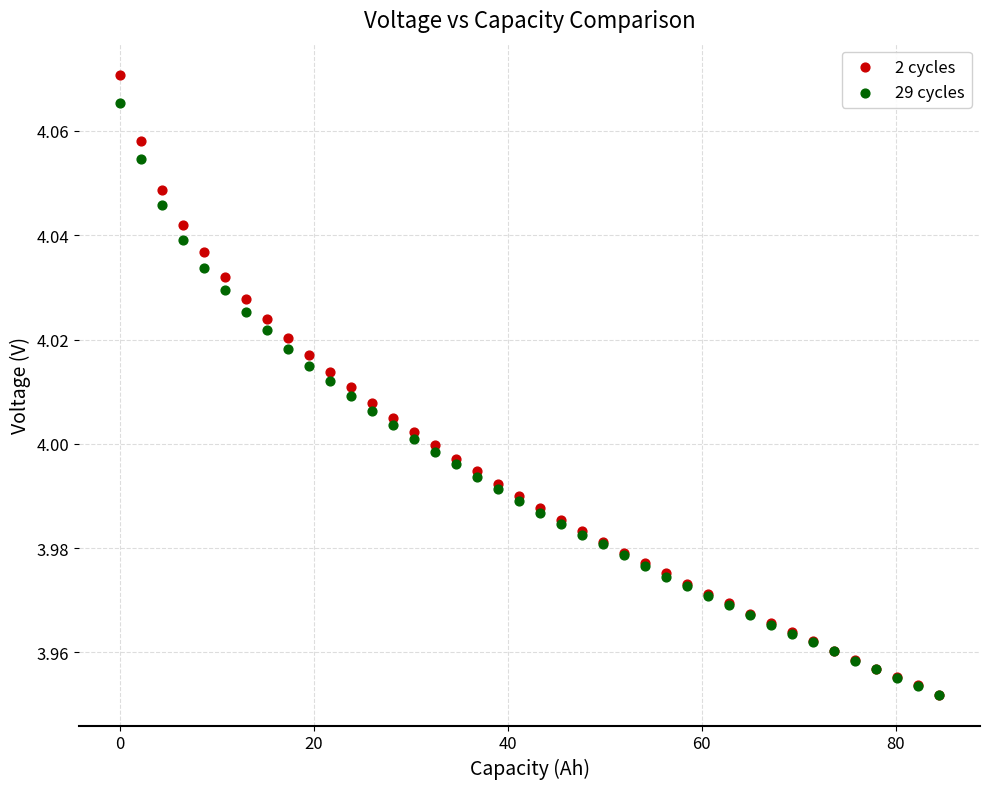

What are all the series names shown in the legend?

2 cycles, 29 cycles